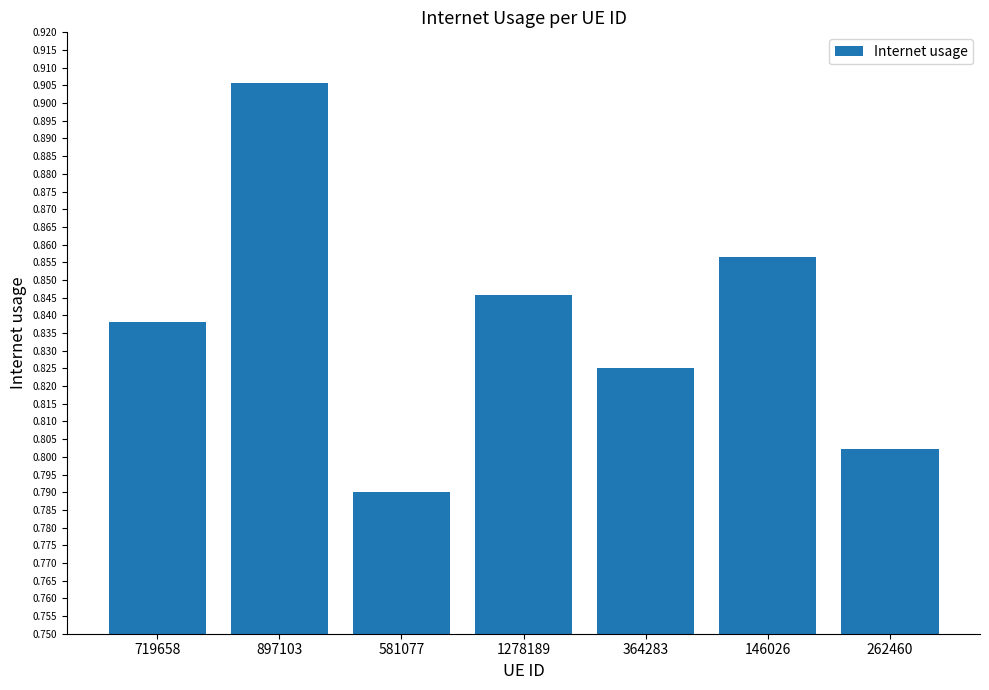

Which category has the highest value across all series?

897103